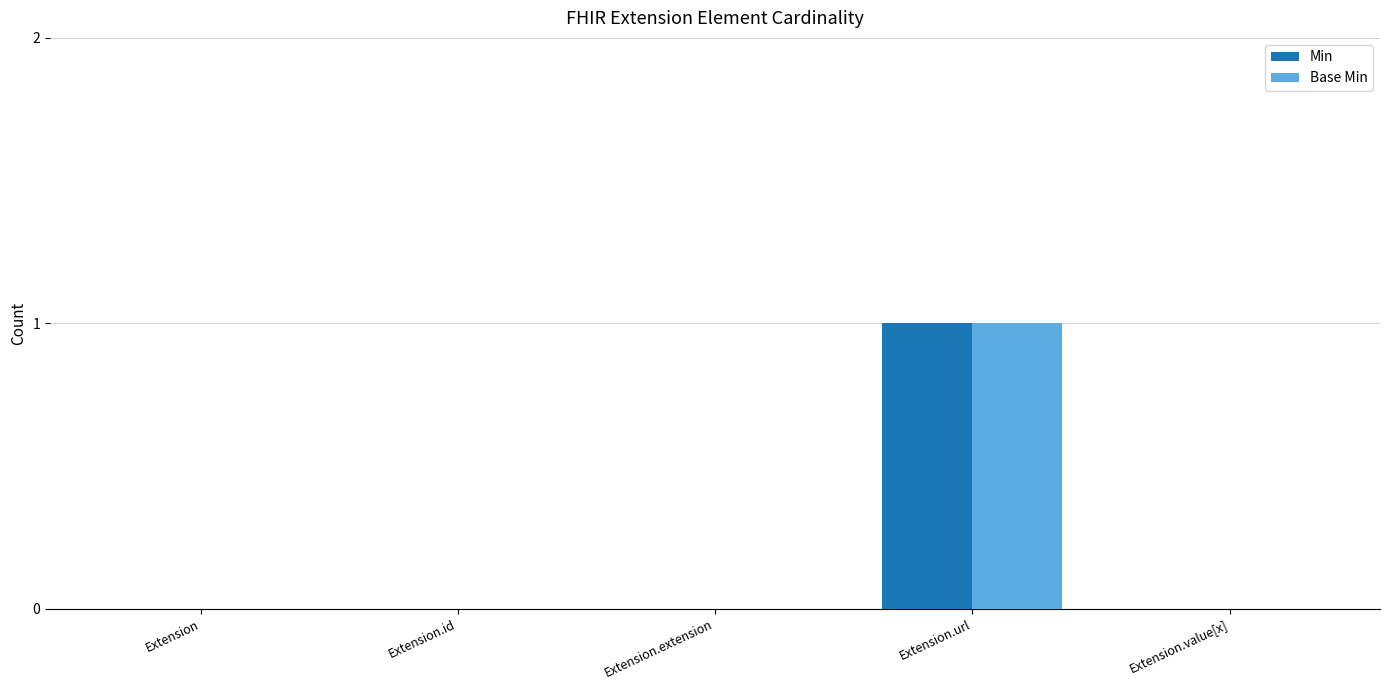

Is the value of Min at Extension.url greater than the value of Base Min at Extension?

Yes